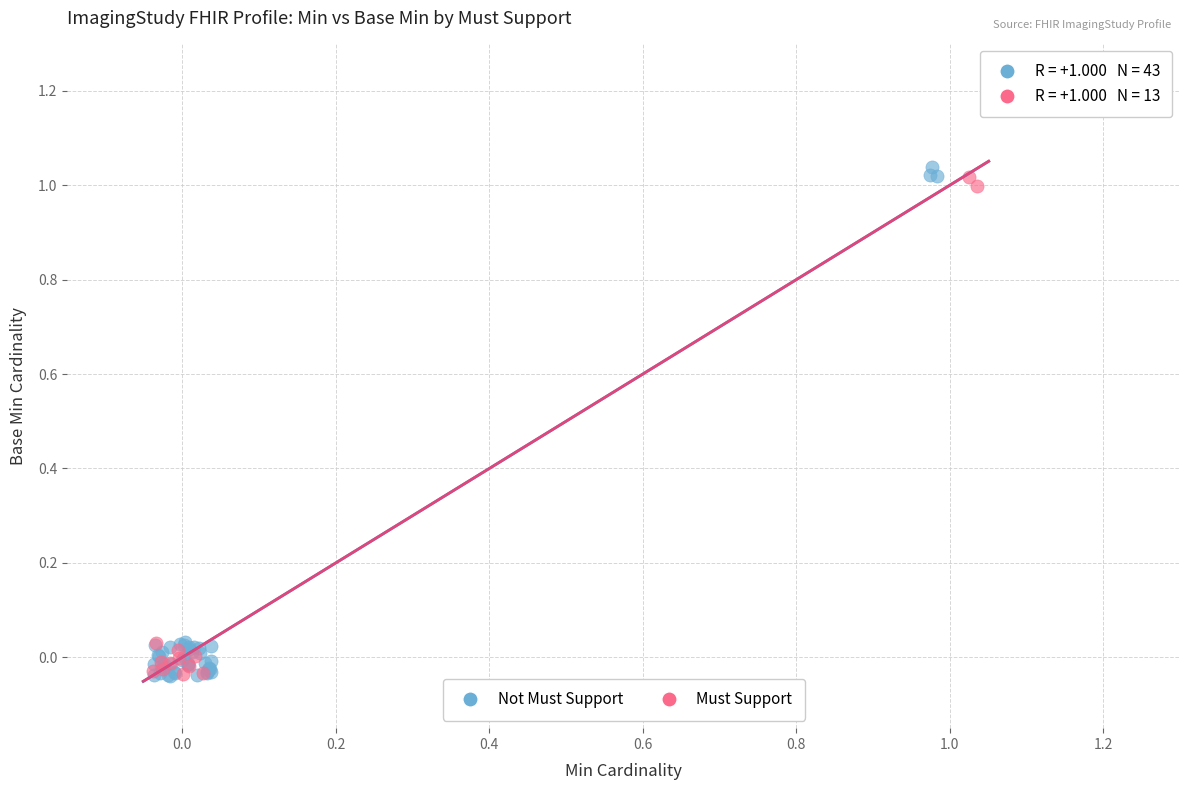

Which series has the largest Y range (max minus min)?

Not Must Support